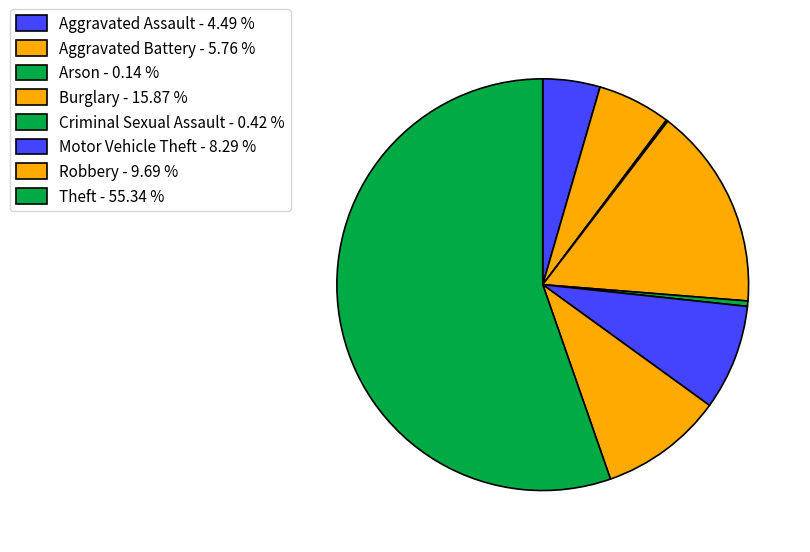

How many segments does this pie chart have?

8